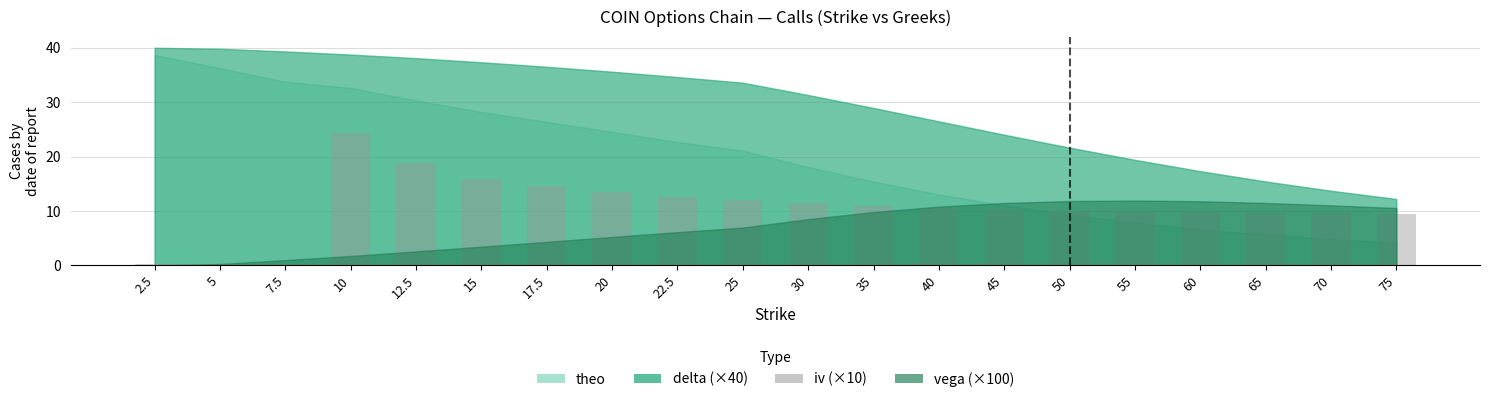

Does the chart contain any negative values?

No